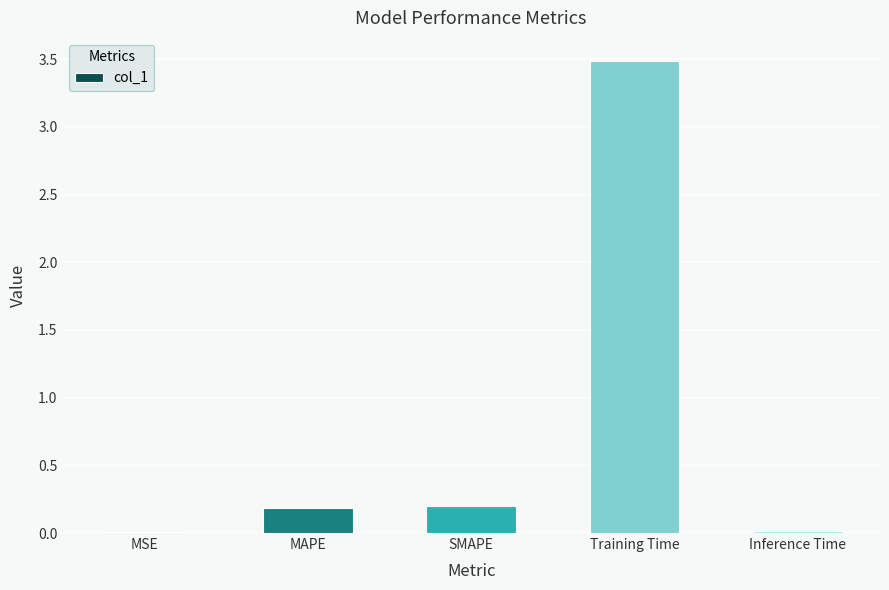

Between MAPE and Inference Time, which is larger?

MAPE